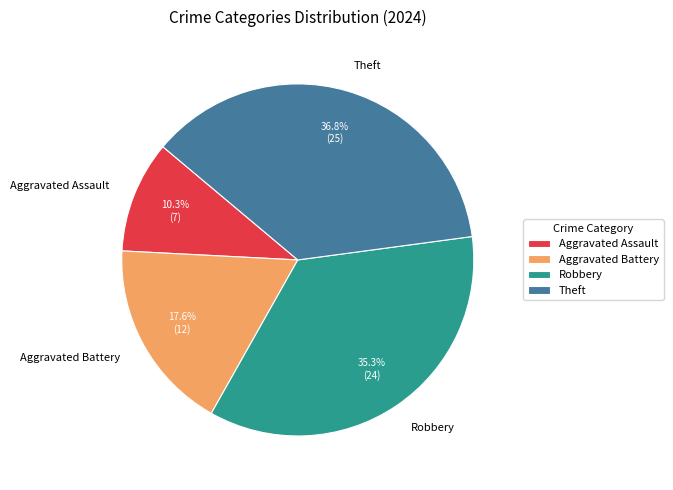

Which category has the biggest portion of the pie?

Theft